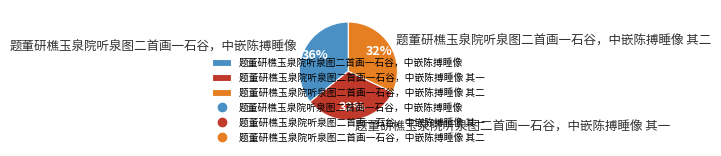

Do 题董研樵玉泉院听泉图二首画一石谷，中嵌陈搏睡像 其二 and 题董研樵玉泉院听泉图二首画一石谷，中嵌陈搏睡像 其一 together represent more than half of the pie?

Yes